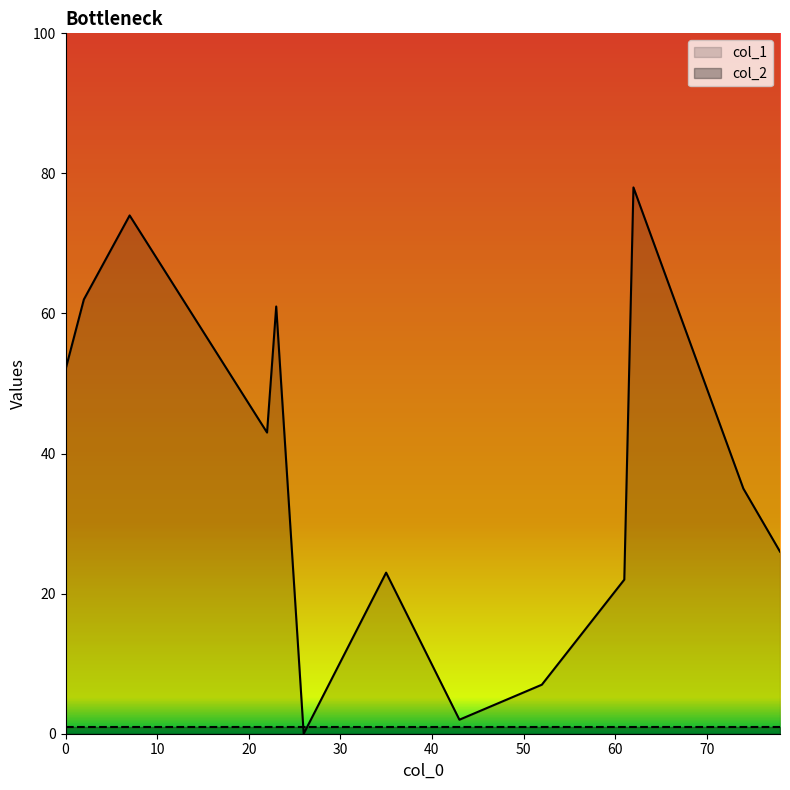

How many values in col_1 are above zero?

12